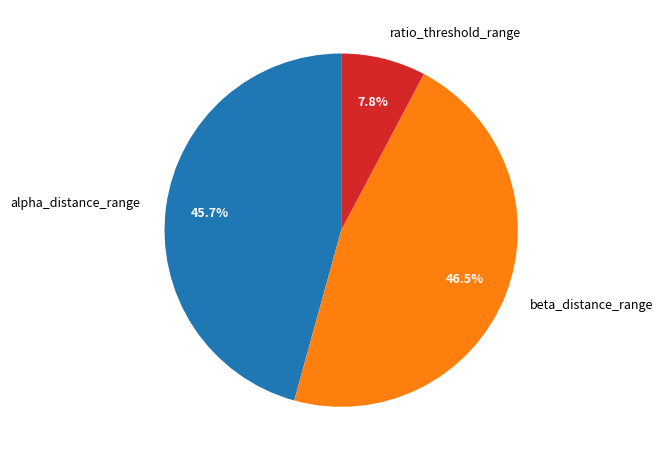

What percentage do beta_distance_range and ratio_threshold_range together represent?

54.3%